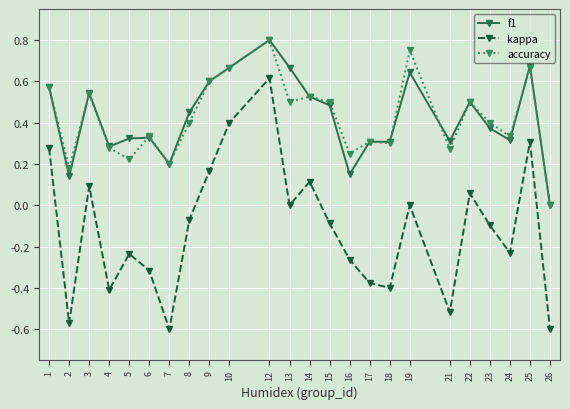

Which series changed the most between 3 and 19?

accuracy